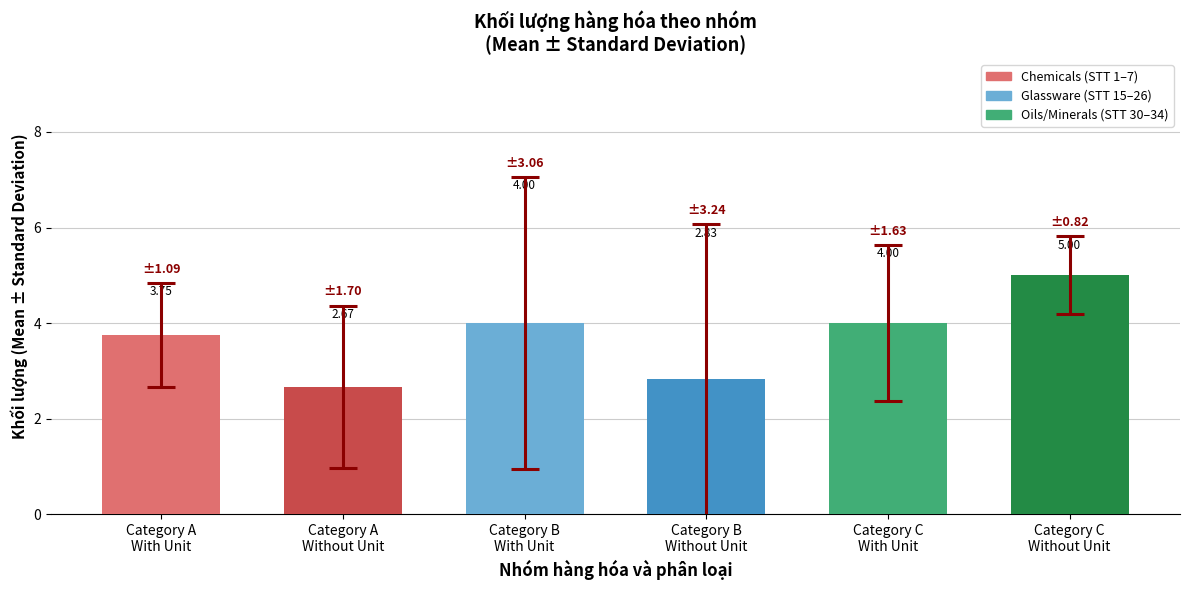

What is the difference between the maximum and minimum values?

2.3